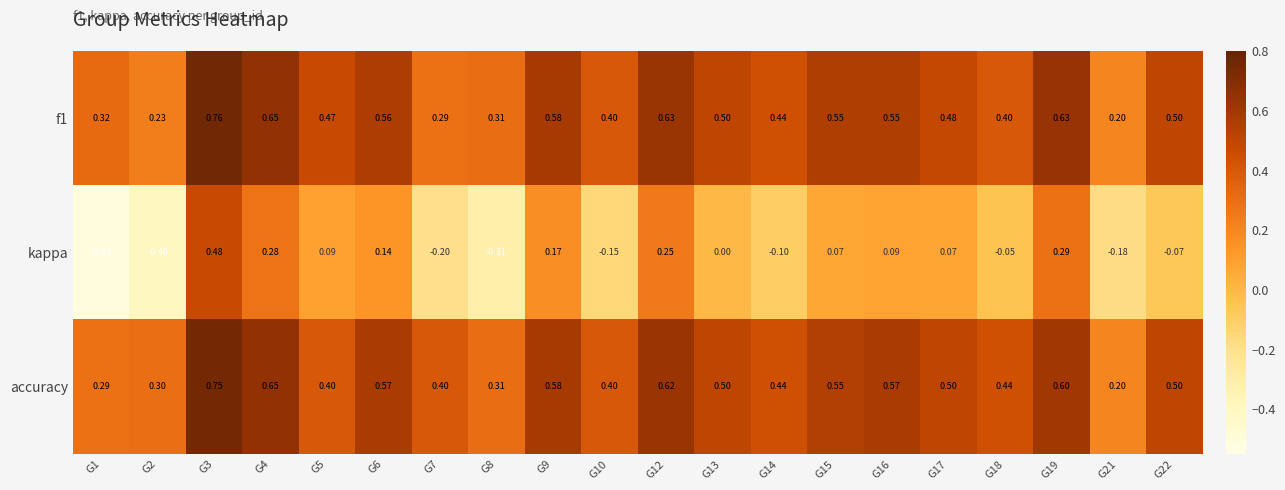

How many series are shown in this chart?

3